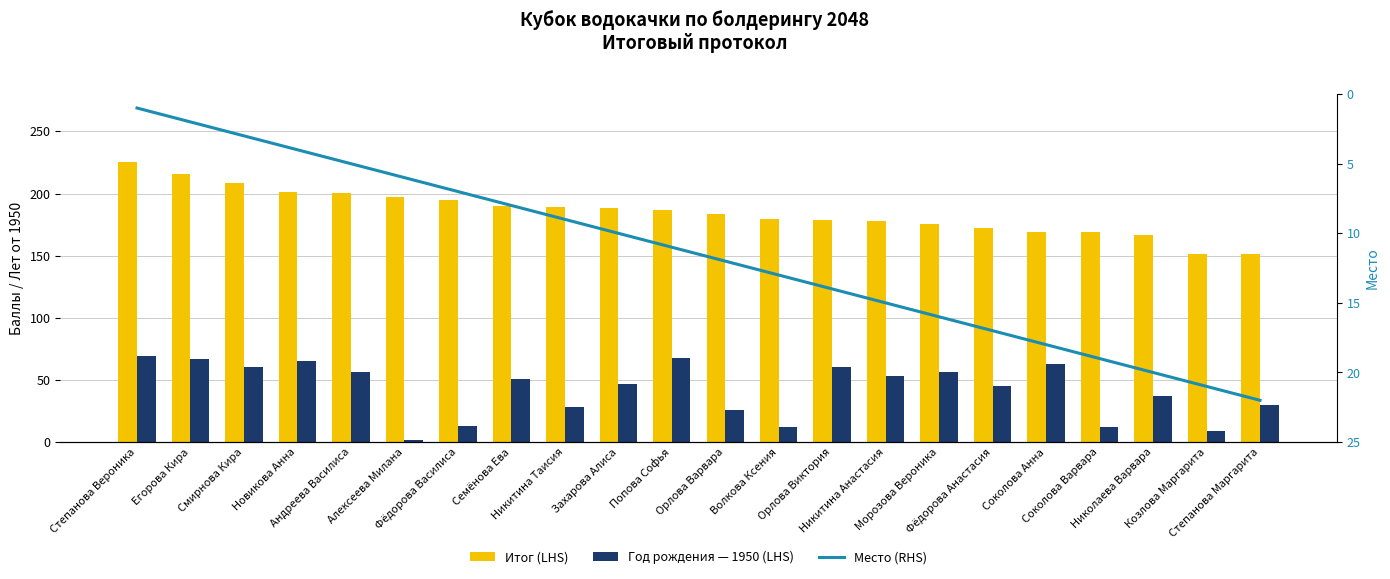

At how many categories does at least one series exceed 166?

20